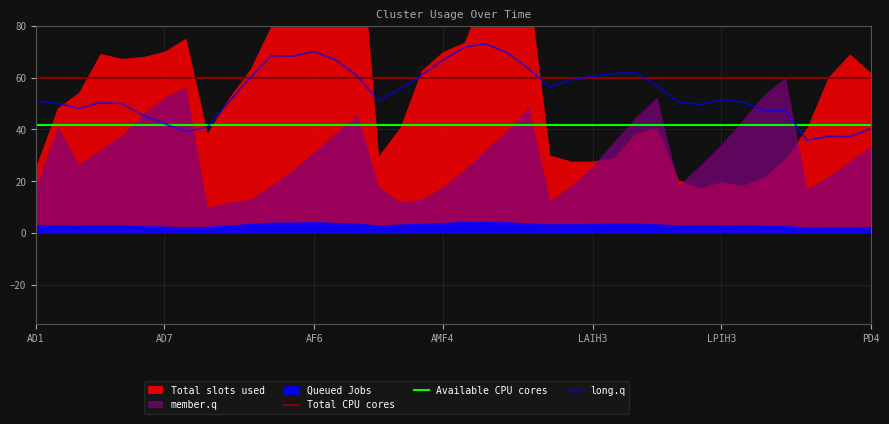

True or false: Total CPU cores has more than 0 points higher than both neighbors.

False